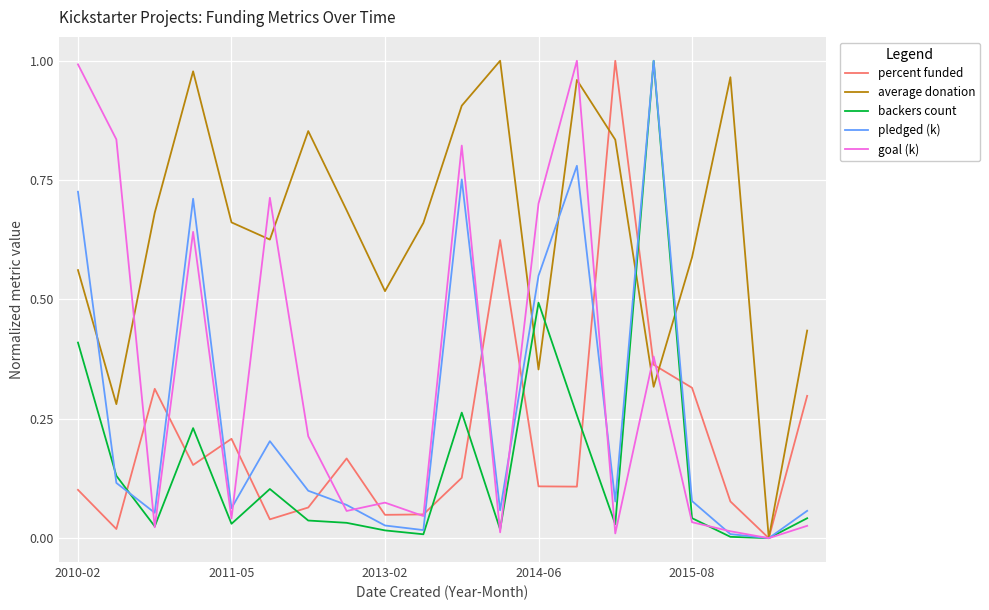

In goal (k), how many points are higher than both neighbors (excluding endpoints)?

6